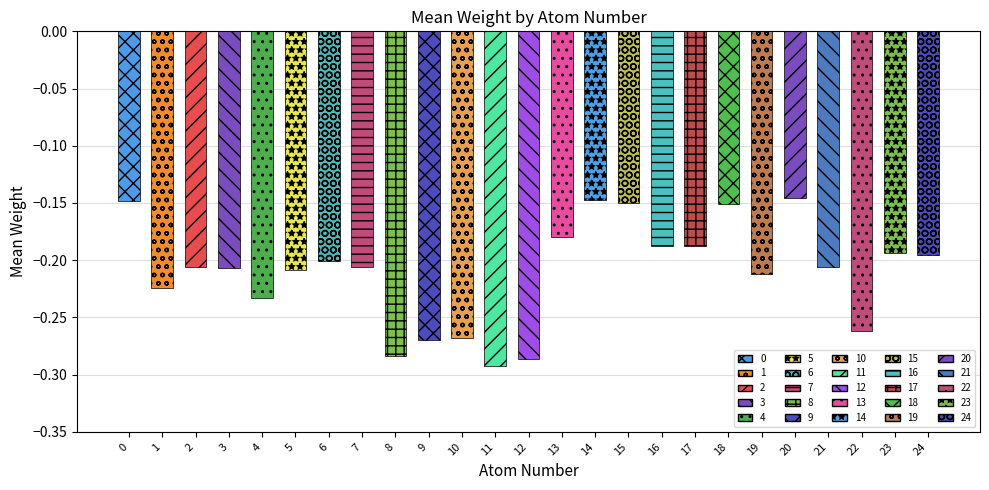

Between 24 and 10, which is larger?

24